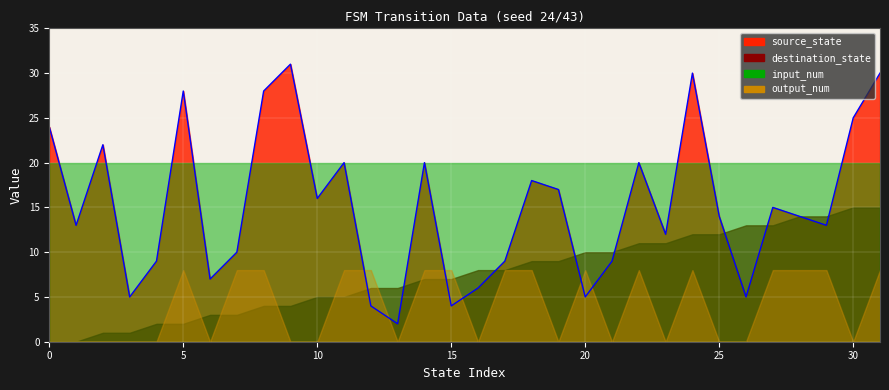

The chart shows a value of 5 at 5. True or false?

False